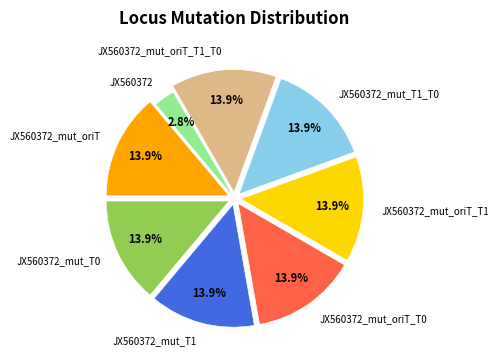

How many segments does this pie chart have?

8